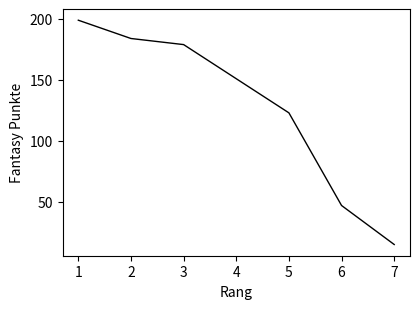

Reading left to right, what are all the values shown in this chart?

199	184	179	151	123	47	15